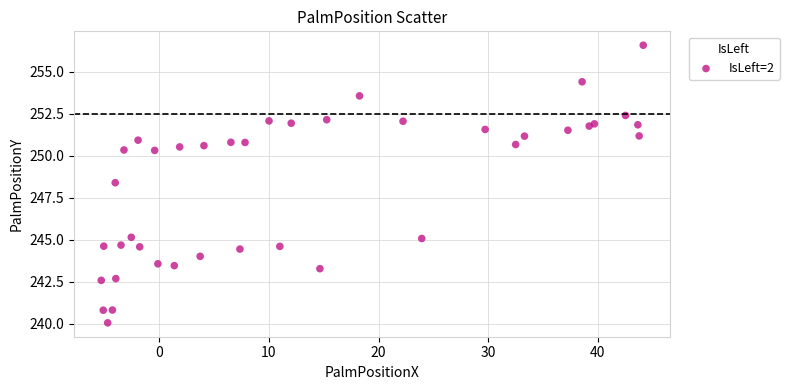

What Y value in the scatter plot is closest to 248?

248.4